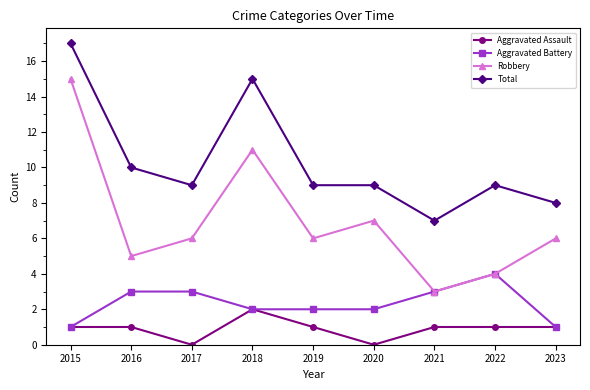

What is the spread (max minus min) of values at 2016?

9